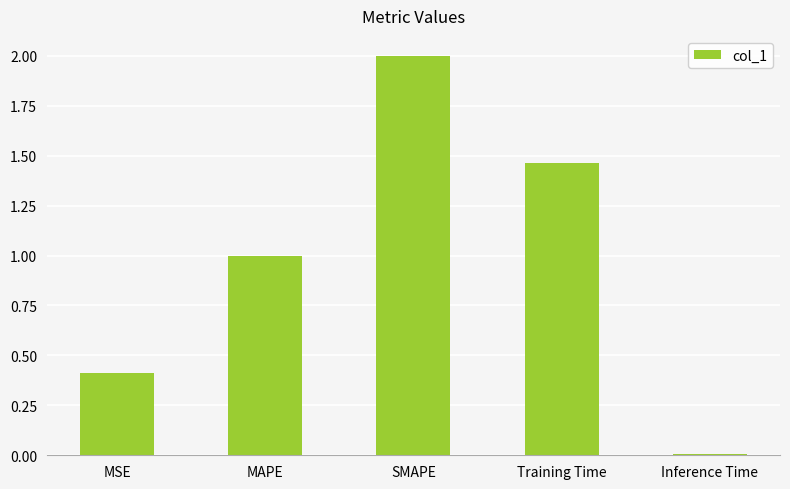

List the labels in order of value, smallest first.

Inference Time, MSE, MAPE, Training Time, SMAPE